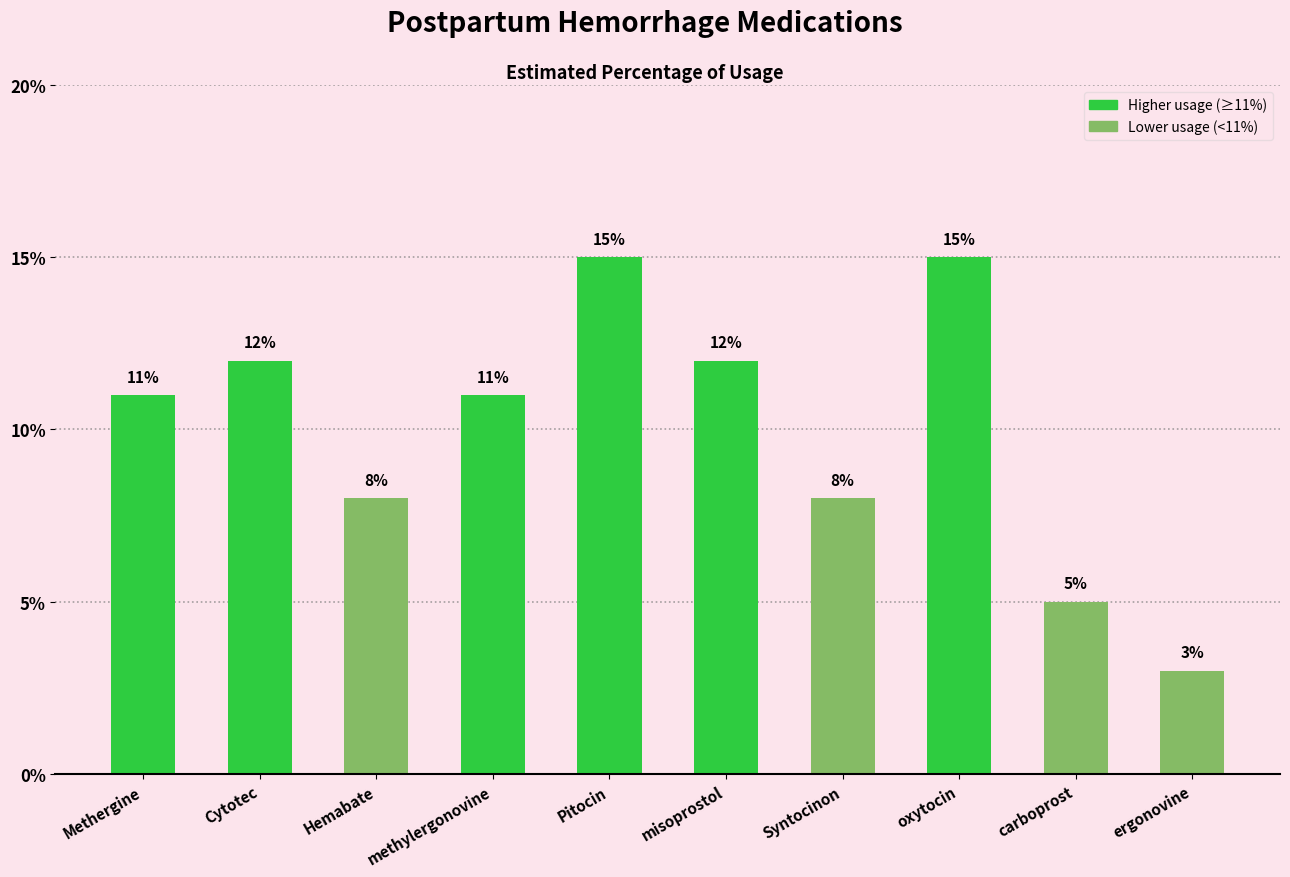

Reading right to left, what are all the values shown in this chart?

ergonovine=3	carboprost=5	oxytocin=15	Syntocinon=8	misoprostol=12	Pitocin=15	methylergonovine=11	Hemabate=8	Cytotec=12	Methergine=11